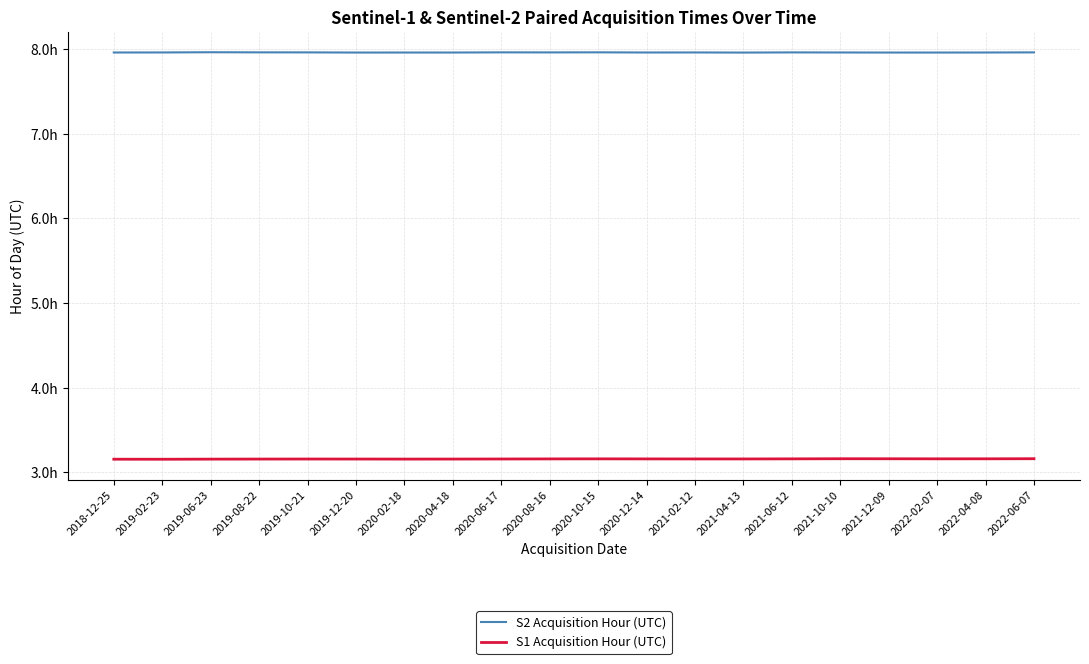

What is the spread (max minus min) of values at 2021-12-09?

4.8